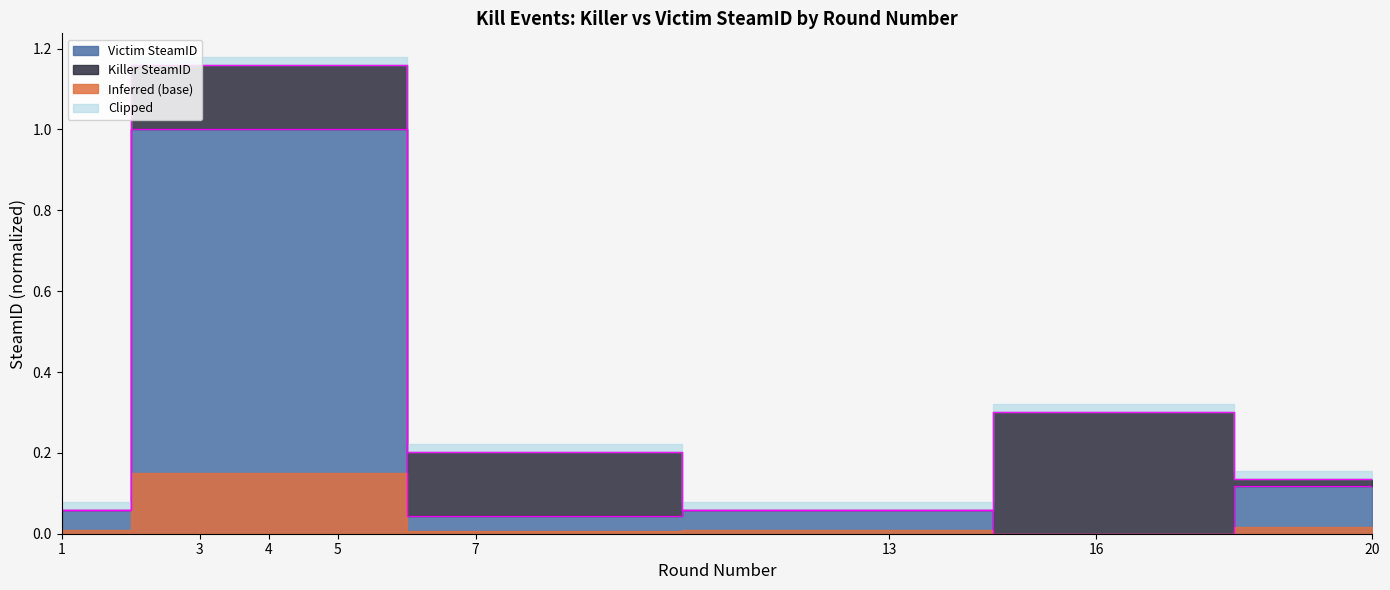

What is the greatest value displayed?

1.0